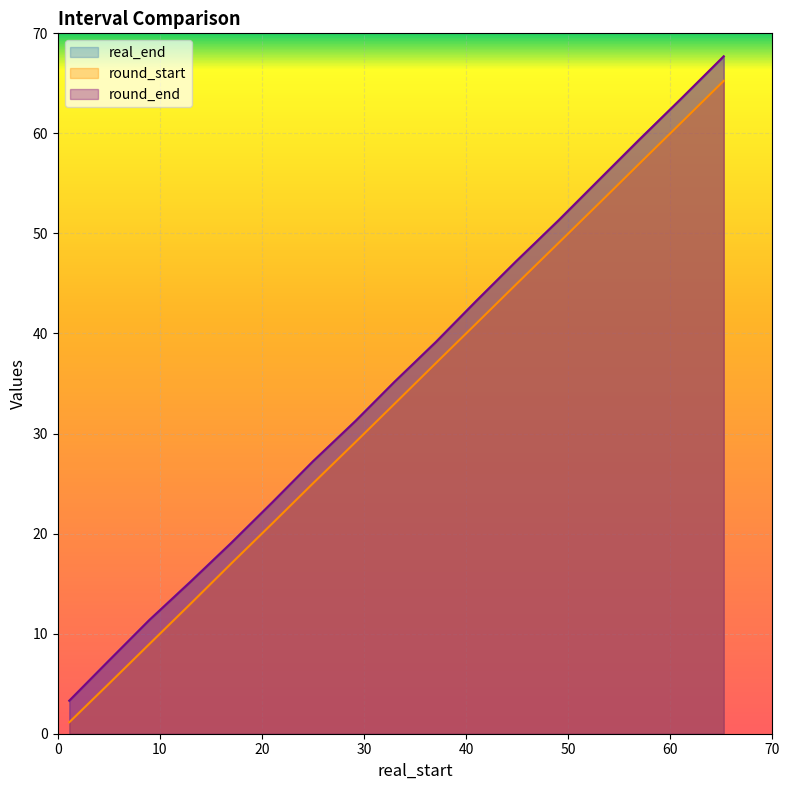

Which series ends up on top after the final intersection of real_end and round_end?

round_end